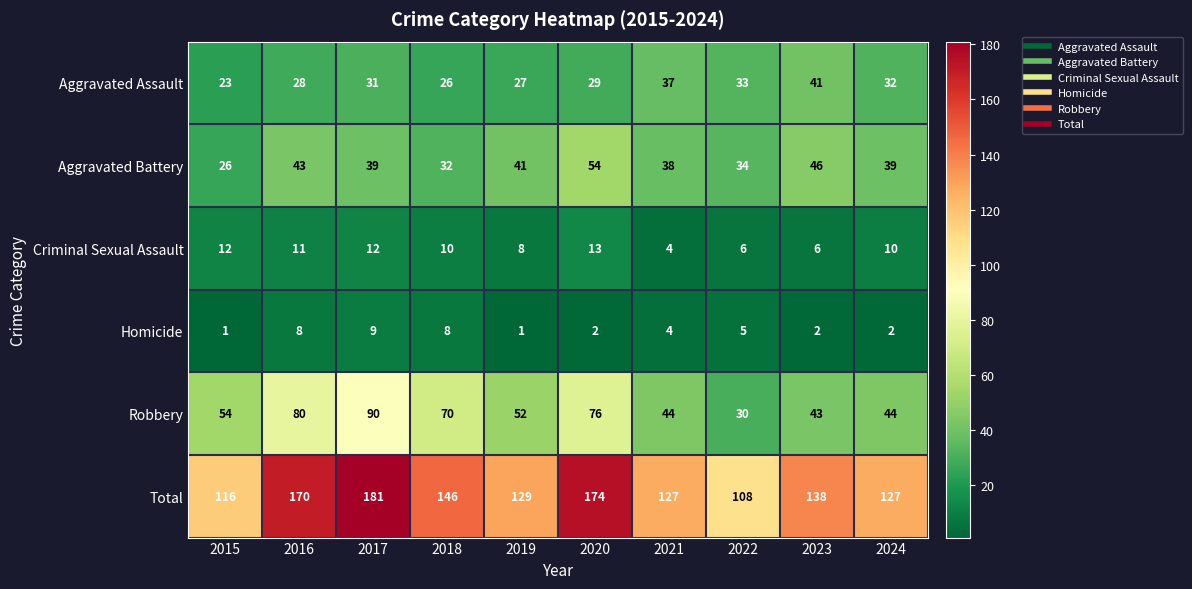

List the series in order of their peak value, highest first.

Total, Robbery, Aggravated Battery, Aggravated Assault, Criminal Sexual Assault, Homicide